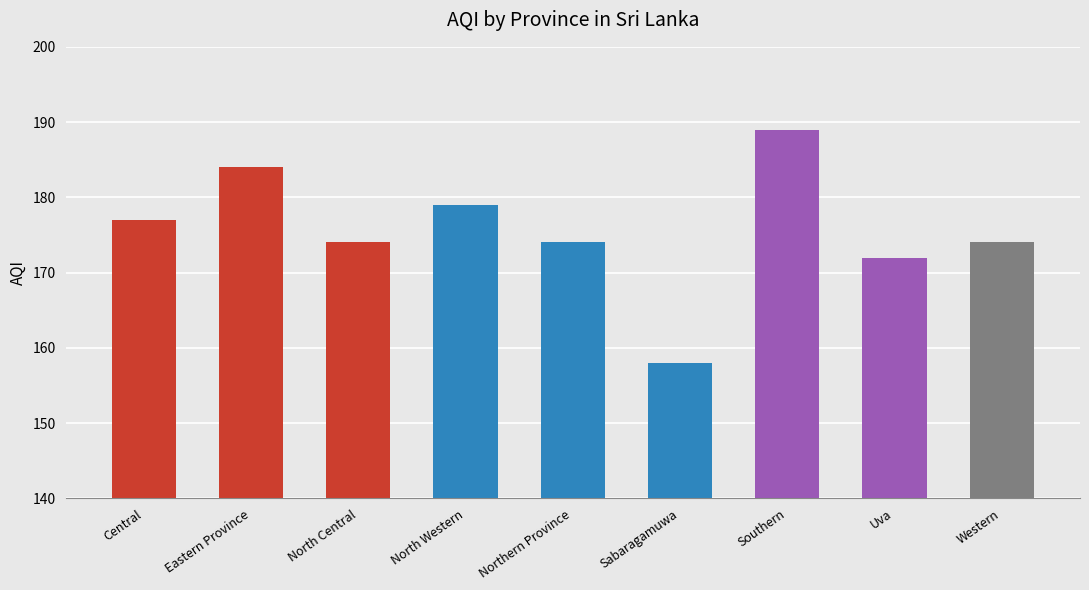

How many categories are shown in the chart?

9